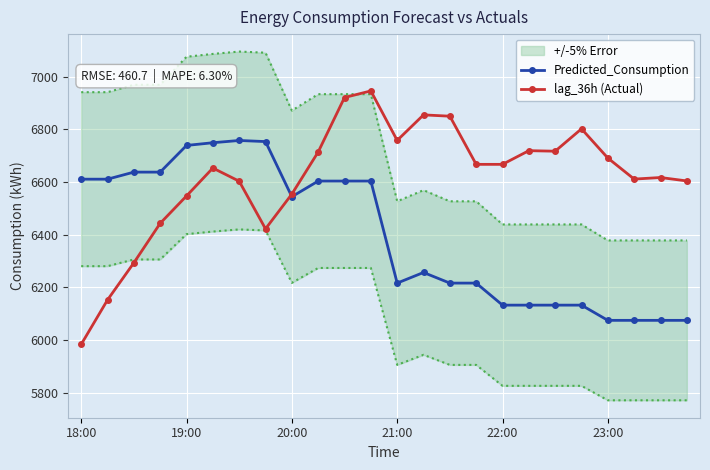

How many interior local peaks does the Predicted_Consumption series have?

2